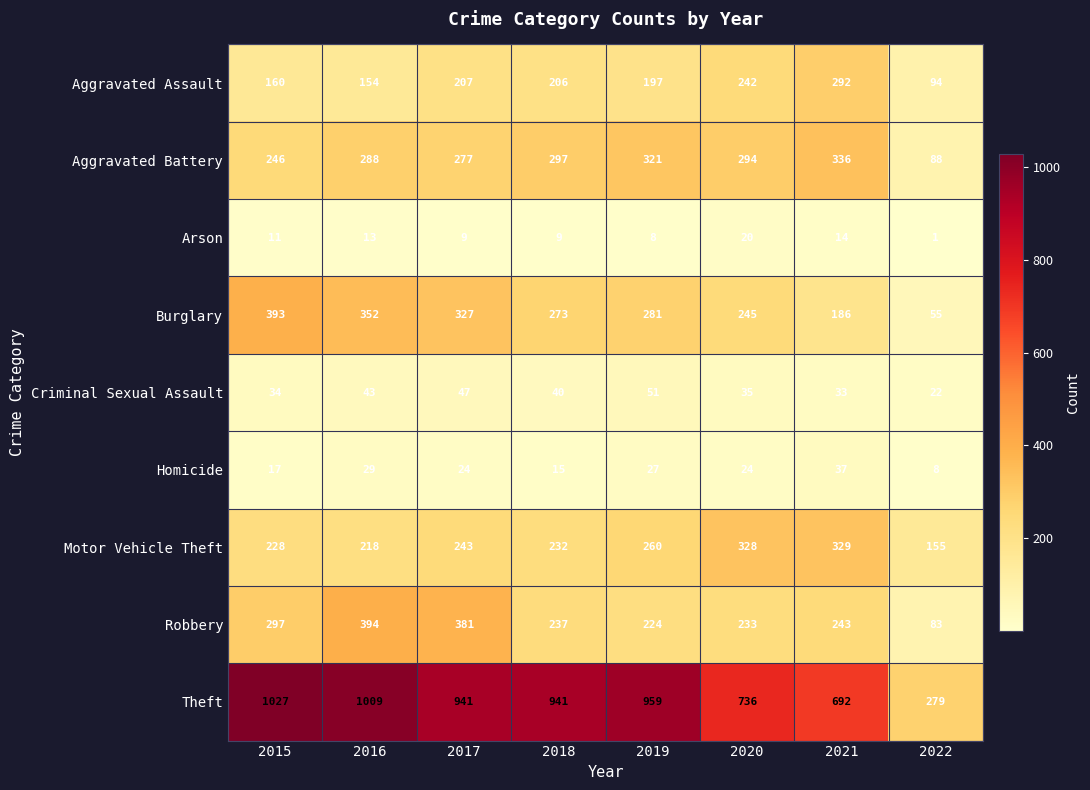

Which category has the lowest value across all series?

2022